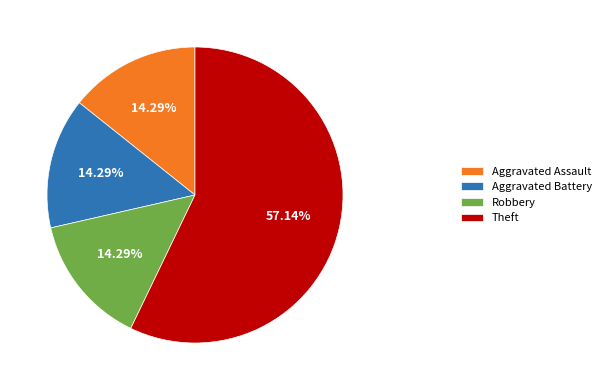

What percentage do Robbery and Theft together represent?

71.4%